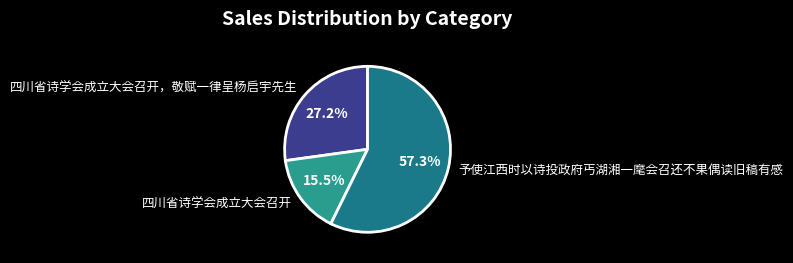

How many slices are in this pie chart?

3